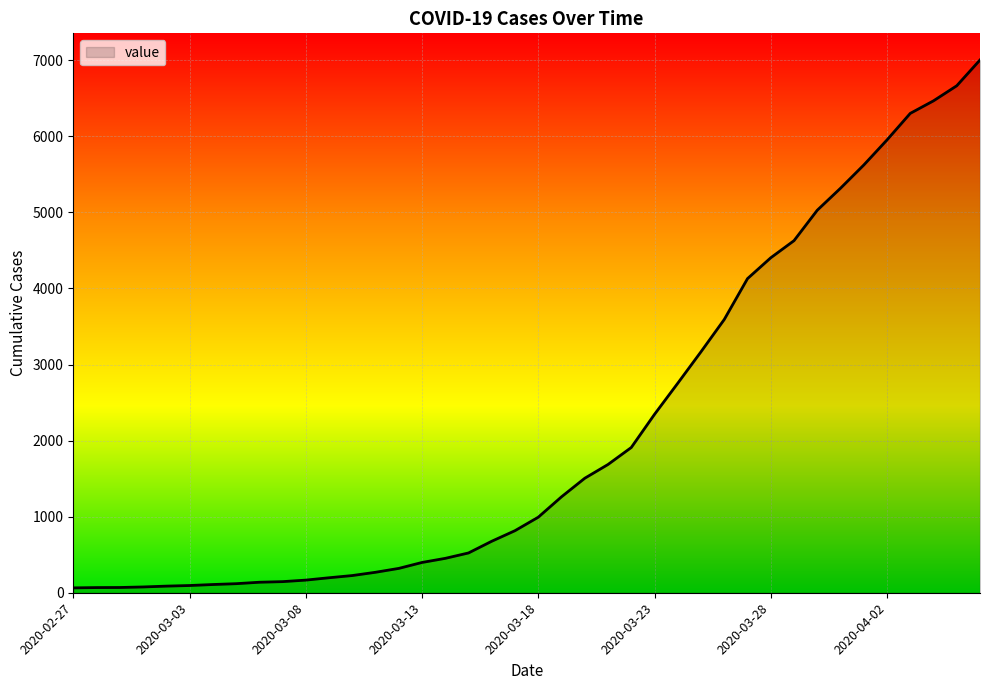

What is the maximum value shown in the chart?

7003